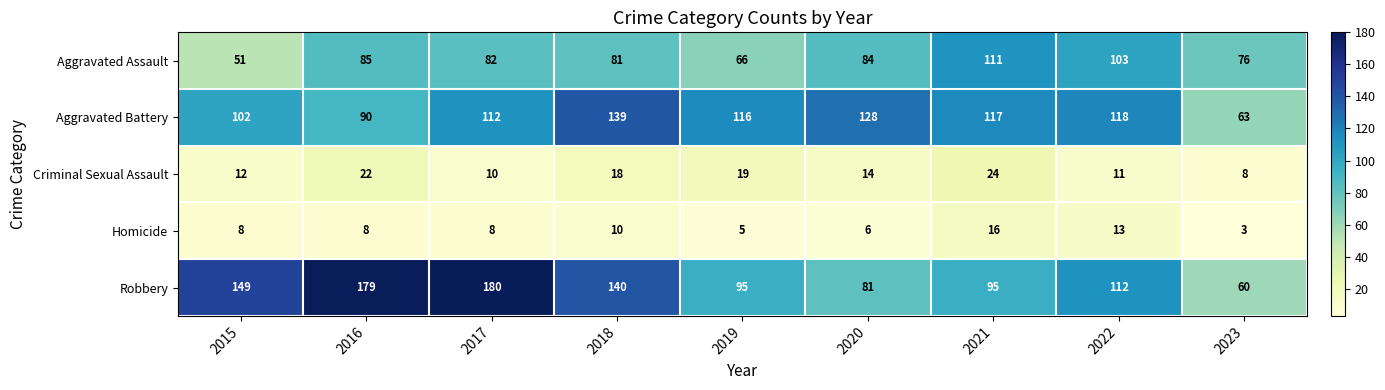

How many series are shown in this chart?

5